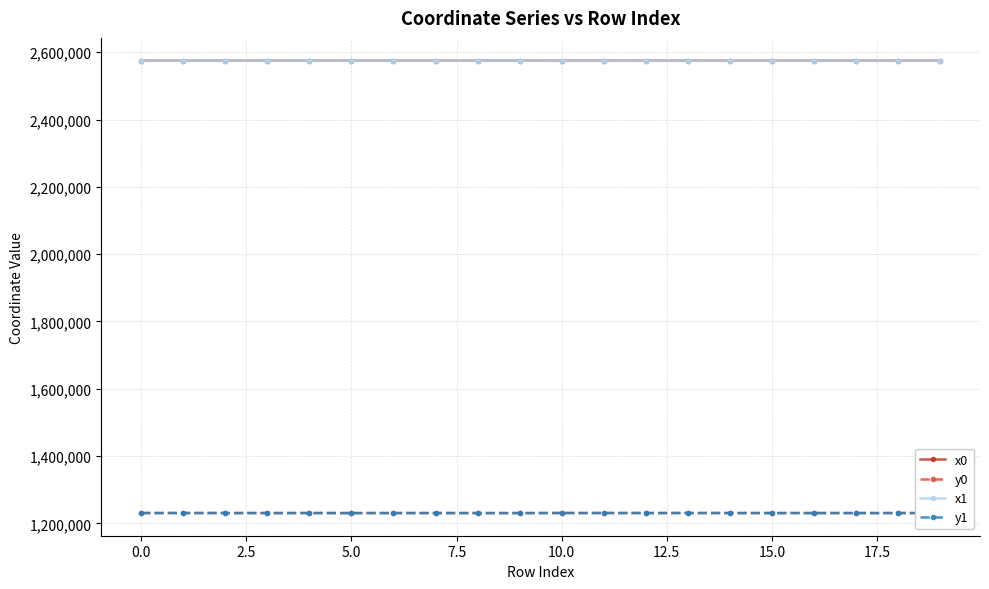

What is the greatest value displayed?

2575356.0